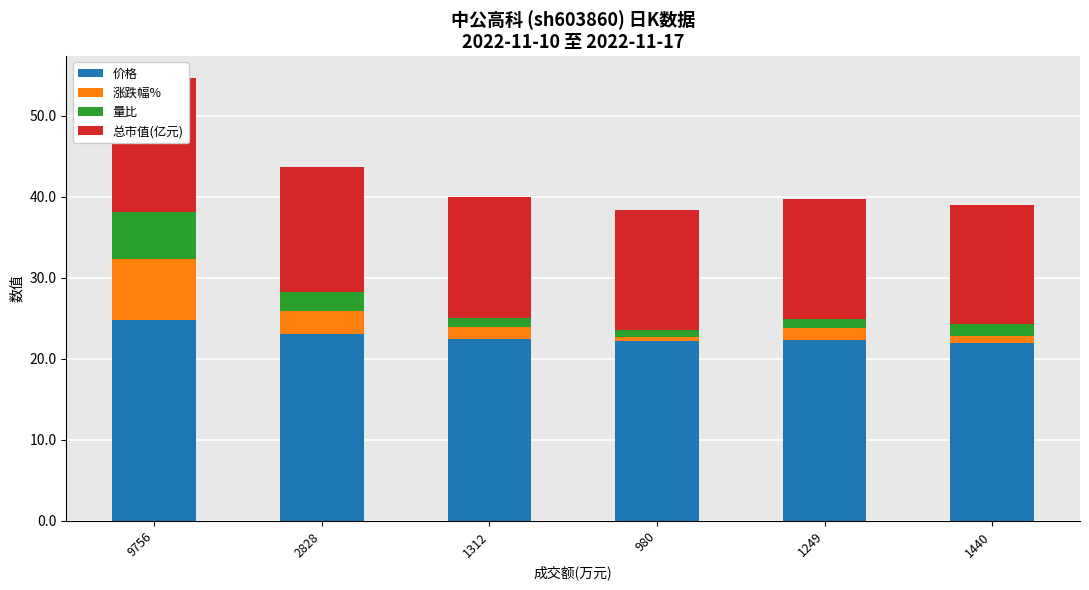

Reading left to right, extract all data points from this chart.

价格: 9756=24.8	2828=23.1	1312=22.5	980=22.2	1249=22.3	1440=22.0
涨跌幅%: 9756=7.5	2828=2.8	1312=1.4	980=0.6	1249=1.5	1440=0.9
量比: 9756=5.8	2828=2.4	1312=1.1	980=0.8	1249=1.1	1440=1.5
总市值(亿元): 9756=16.6	2828=15.4	1312=15.0	980=14.8	1249=14.9	1440=14.6